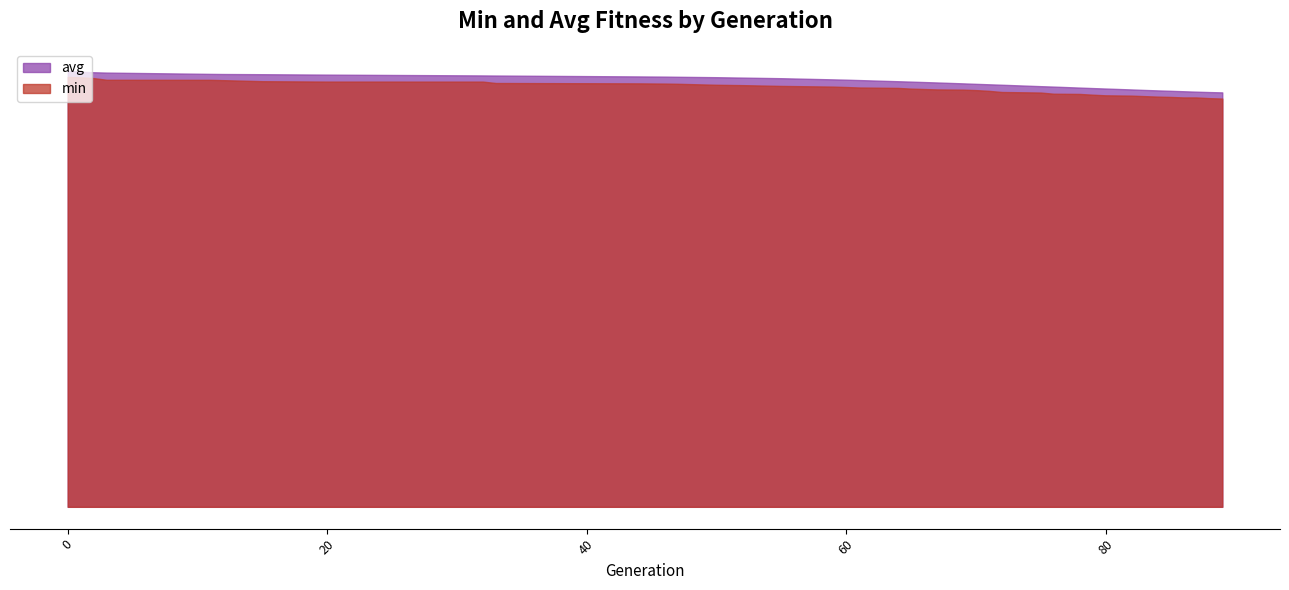

What is the spread (max minus min) of values at 59?

3.1